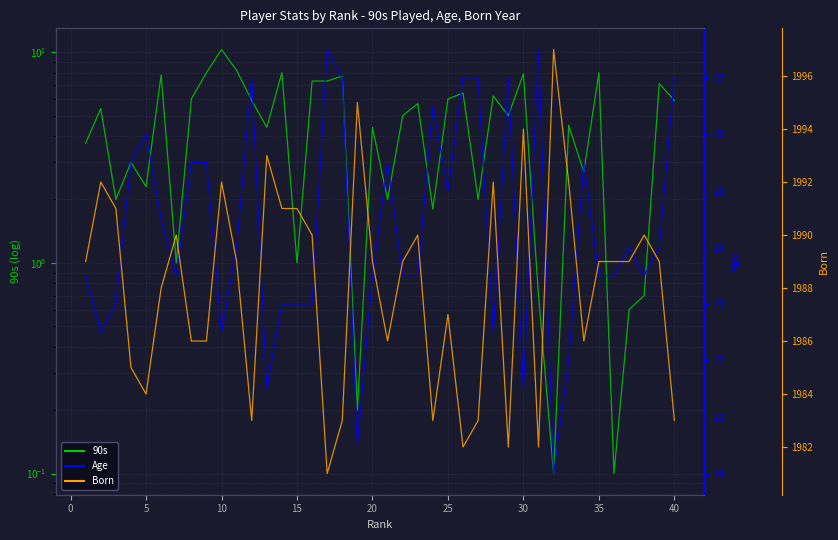

How many data points in 90s are above 5?

19